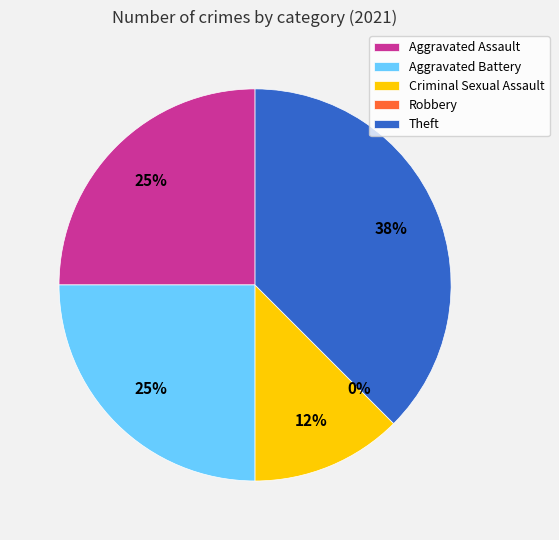

Do Theft and Robbery together represent more than half of the pie?

No